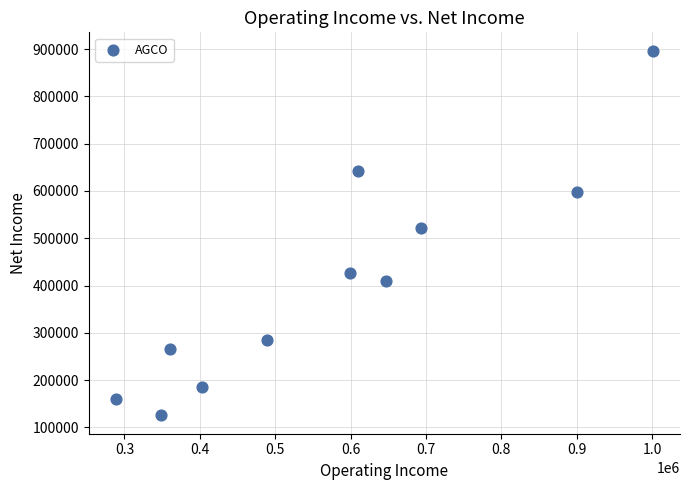

What Y value in the scatter plot is closest to 511100?

522100